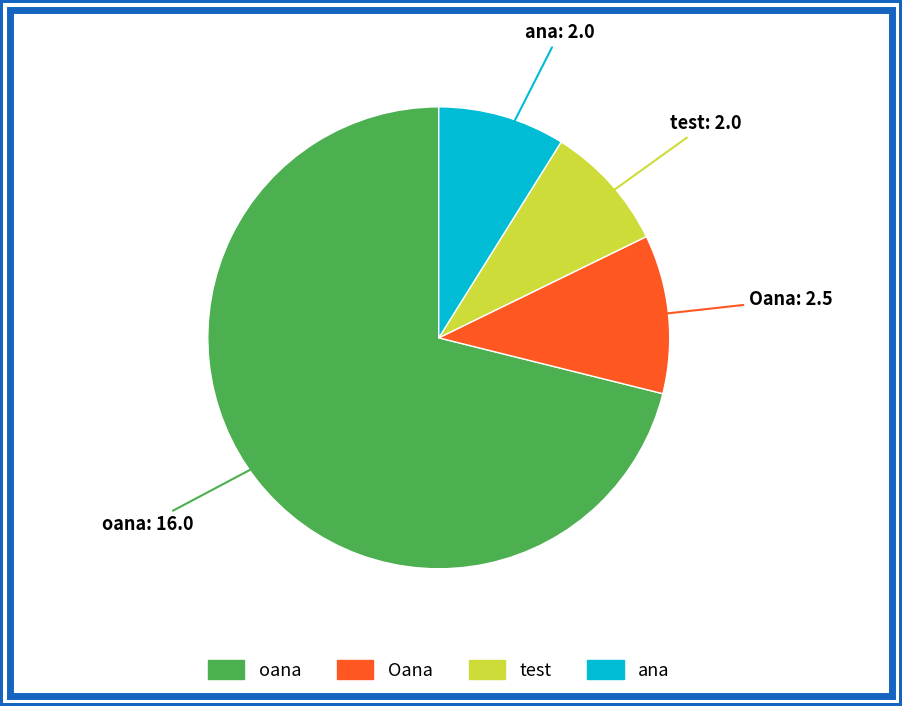

Does oana represent more than half of the total?

Yes